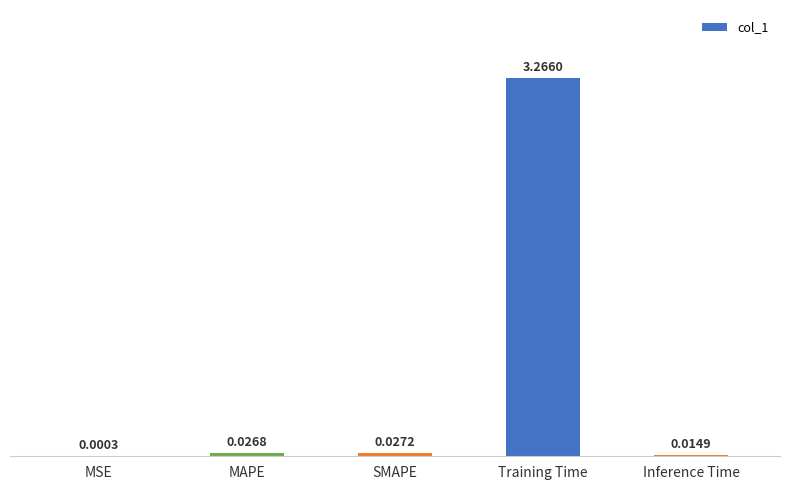

Between MSE and MAPE, which is larger?

MAPE